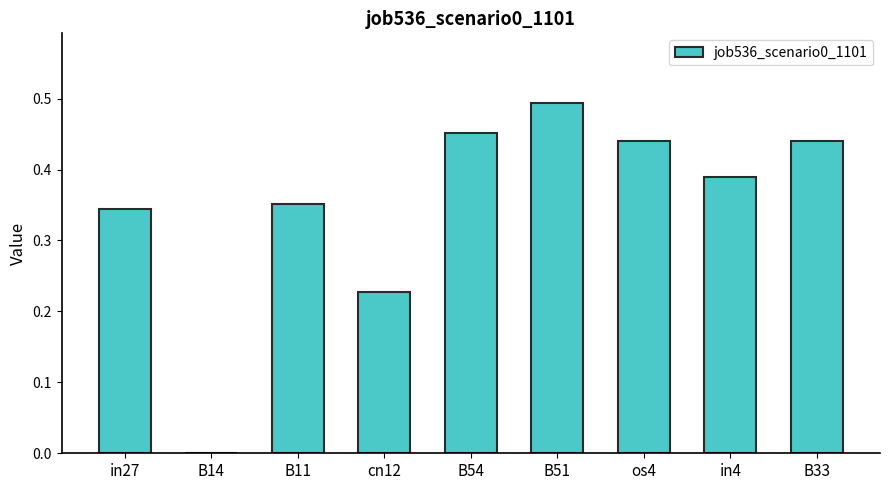

Which has a higher value, B14 or cn12?

cn12